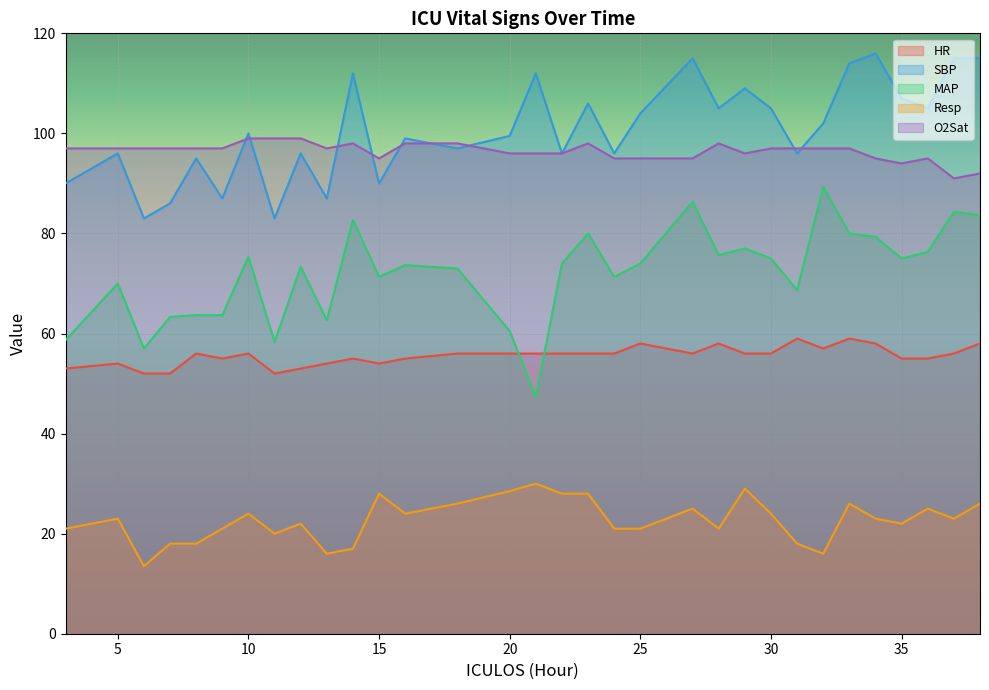

At which category does O2Sat reach its first local valley?

13